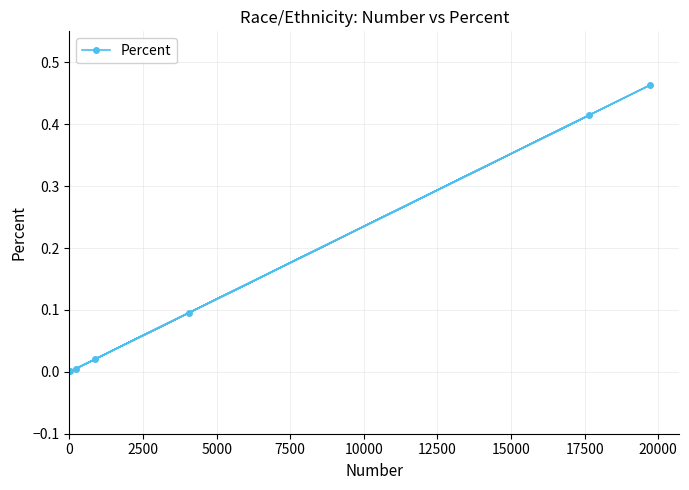

What is the sum of all values?

1.0